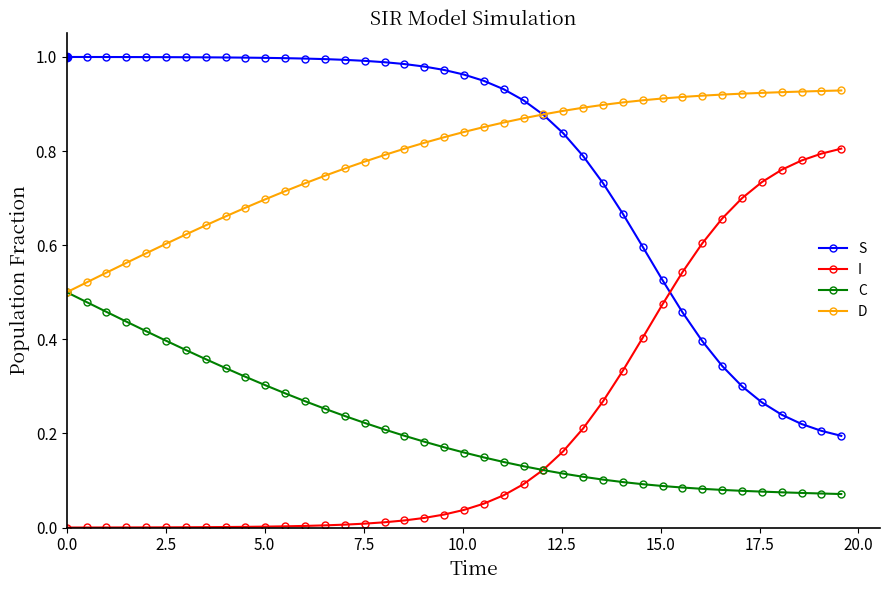

True or false: I and D intersect in this chart.

False